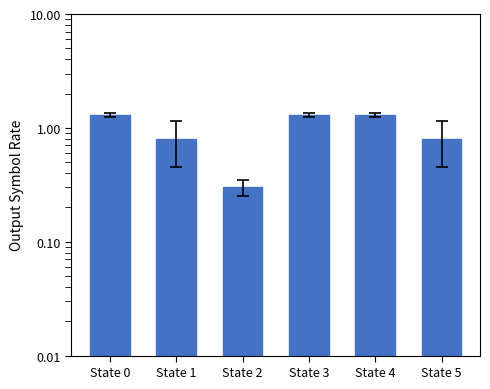

Which label corresponds to the smallest value in the chart?

State 2